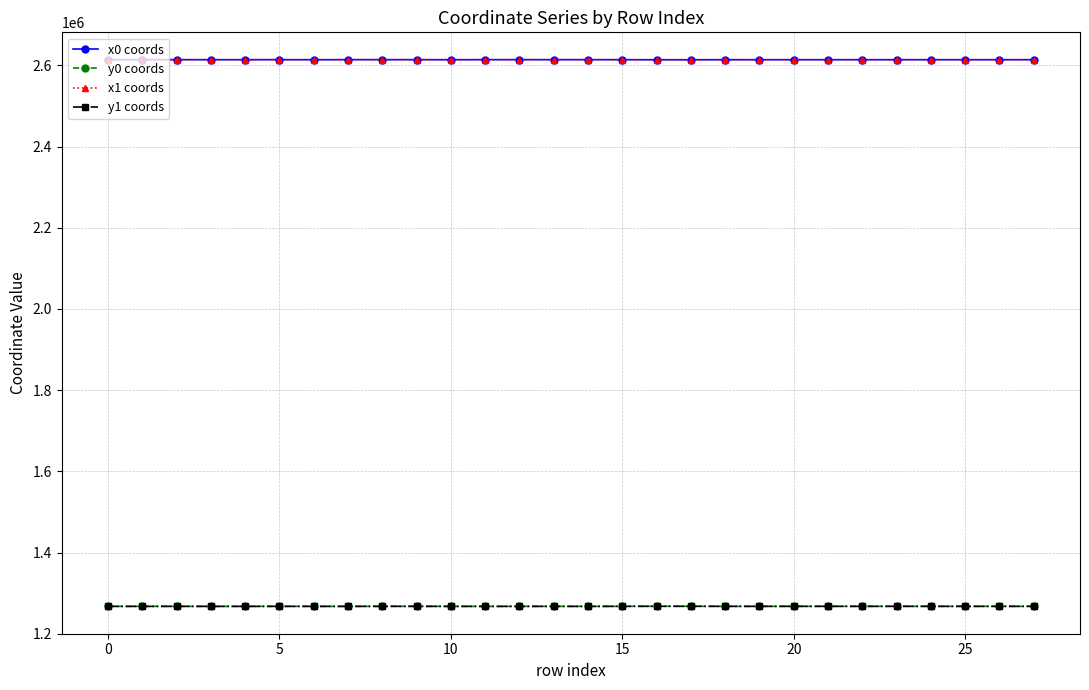

What is the difference between the maximum and minimum values in the x0 coords series?

213.7